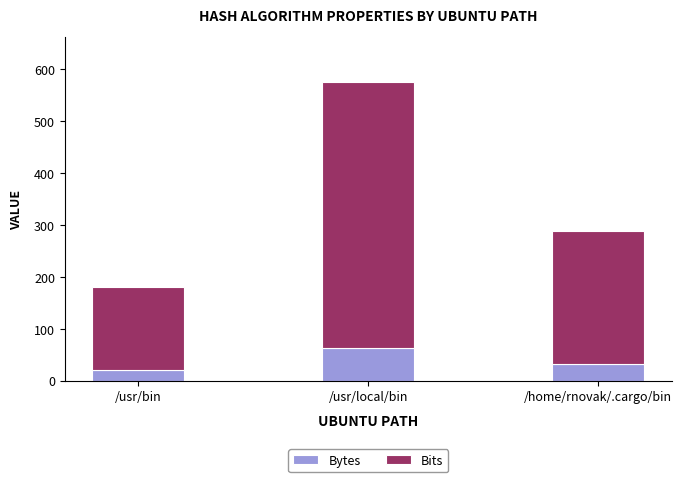

How many bars are there in total?

3